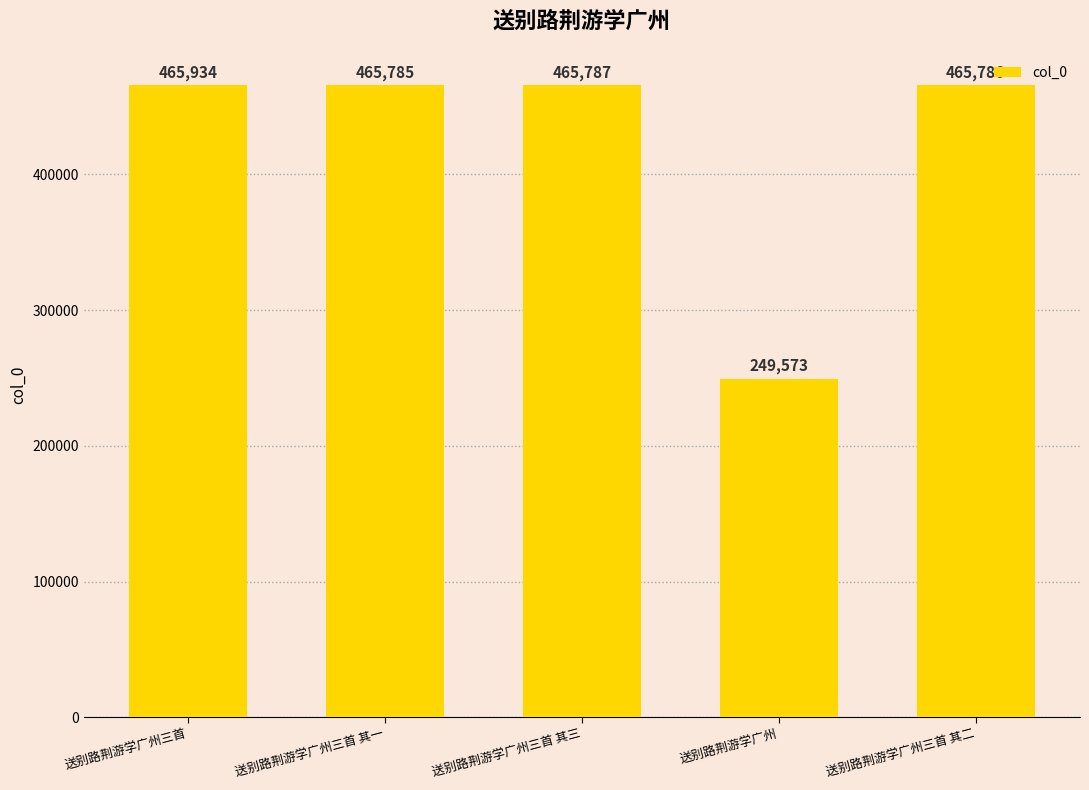

Rank the categories by value from highest to lowest.

送别路荆游学广州三首, 送别路荆游学广州三首 其三, 送别路荆游学广州三首 其二, 送别路荆游学广州三首 其一, 送别路荆游学广州